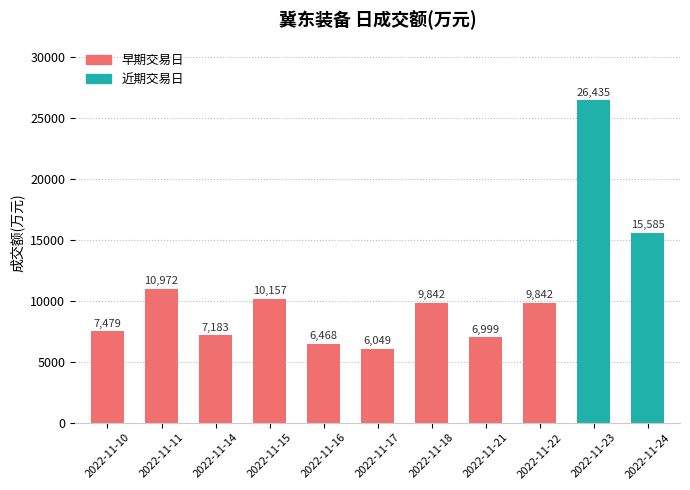

What is the difference between the values at 2022-11-15 and 2022-11-14?

2974